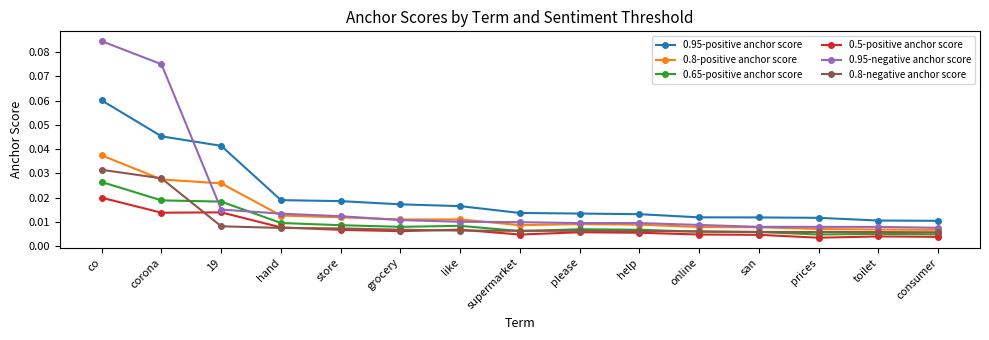

Which series has the largest range (max minus min)?

0.95-negative anchor score